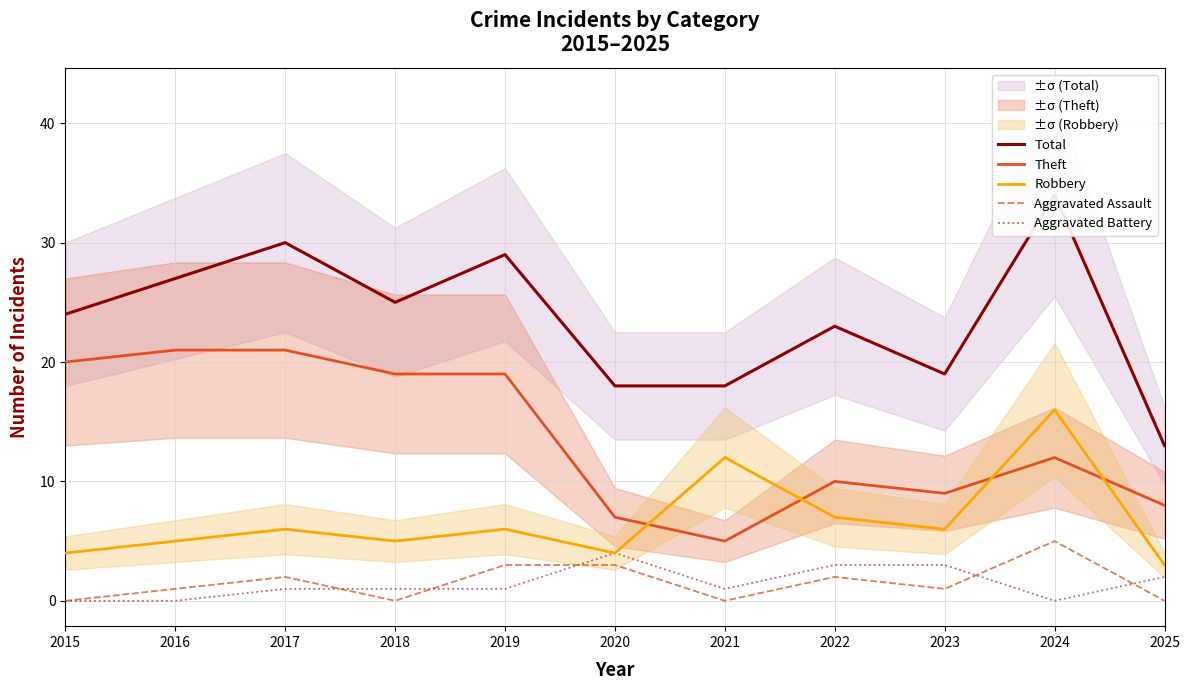

How many data points in Aggravated Assault are above 1?

5